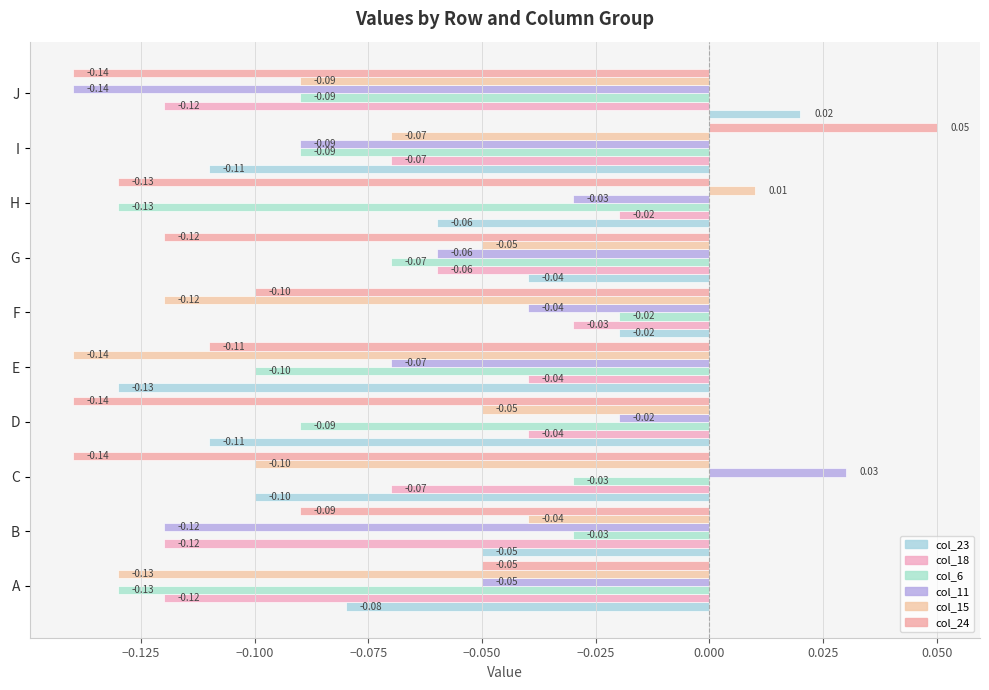

Rank the series by their maximum value, from highest to lowest.

col_24, col_11, col_23, col_15, col_18, col_6